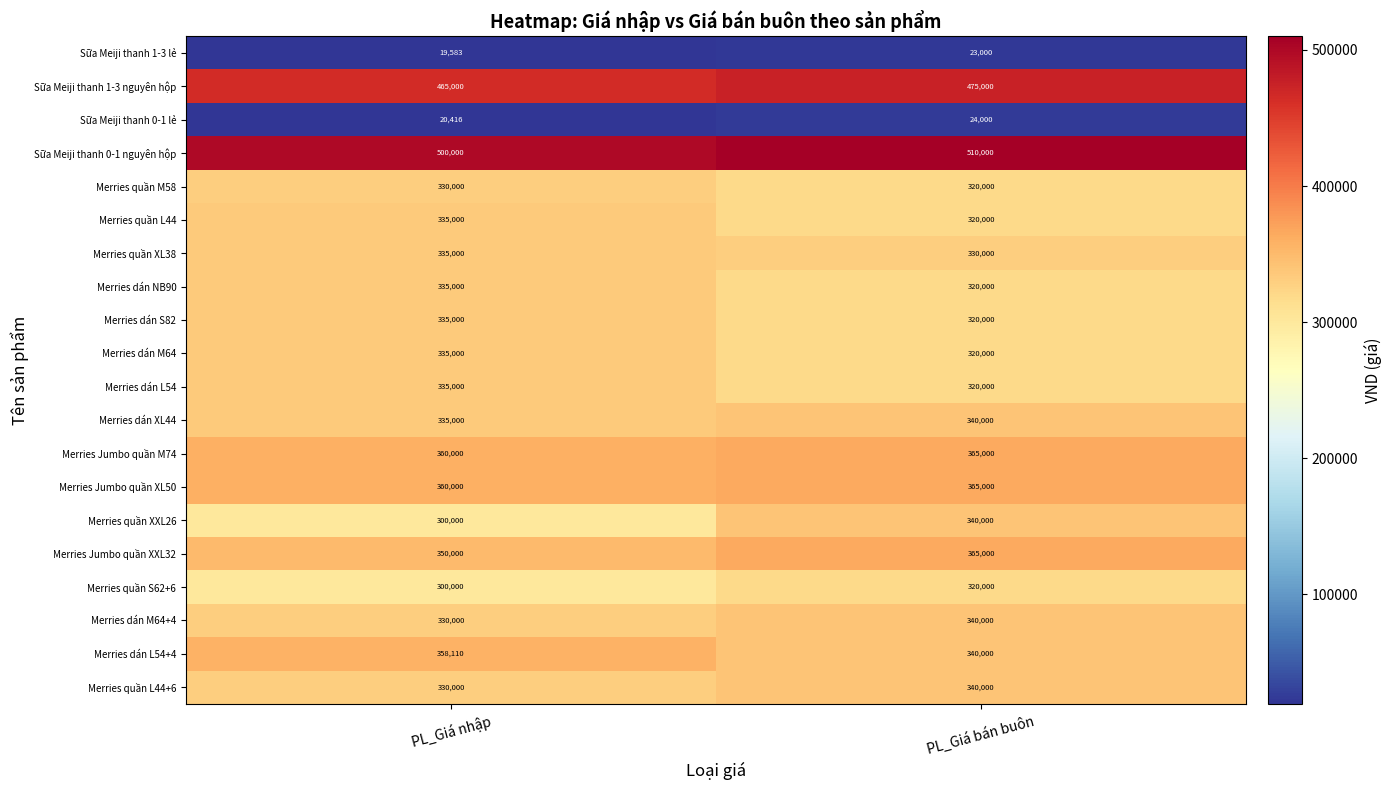

Rank the categories by Merries quần M58 value from lowest to highest.

PL_Giá bán buôn, PL_Giá nhập